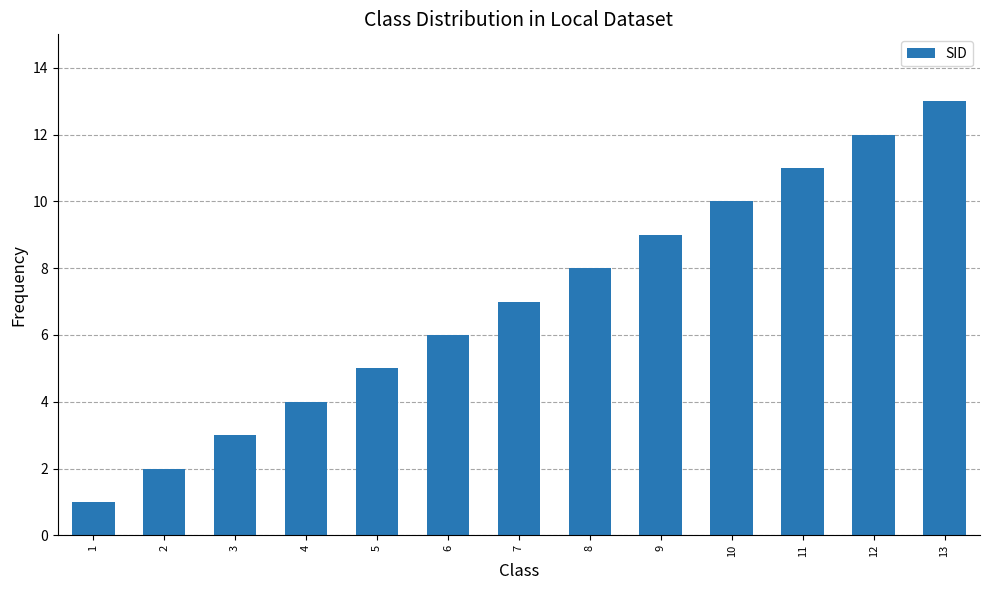

Rank the categories by value from lowest to highest.

1, 2, 3, 4, 5, 6, 7, 8, 9, 10, 11, 12, 13